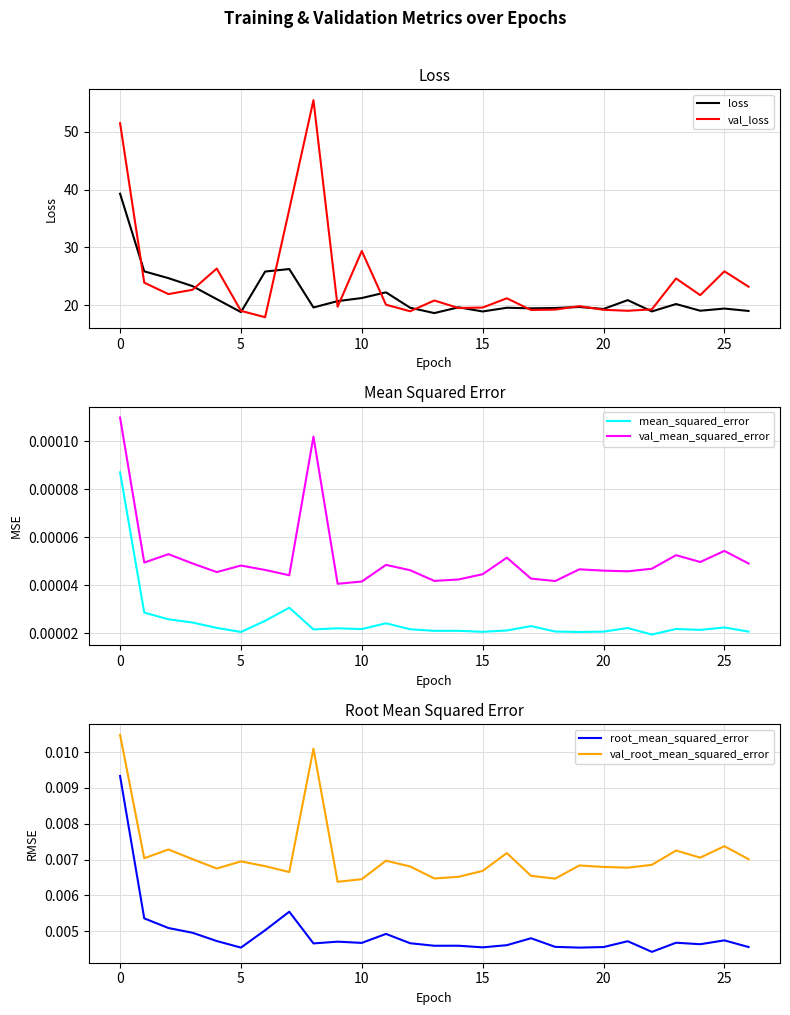

What is the highest value of the loss series?

39.3